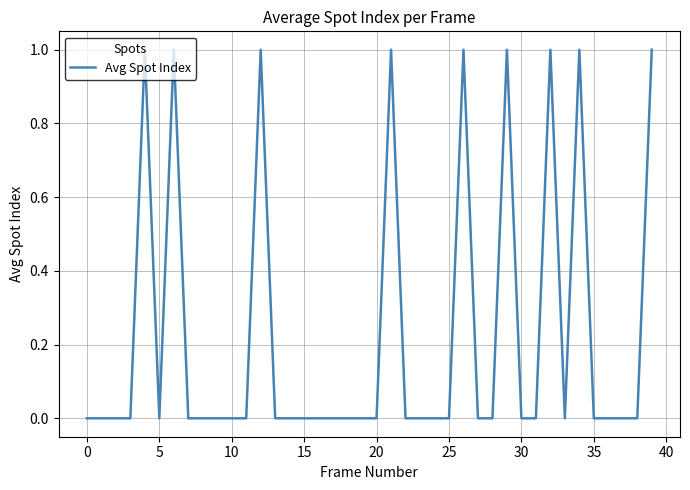

Count the values in the range 0 to 1.

40